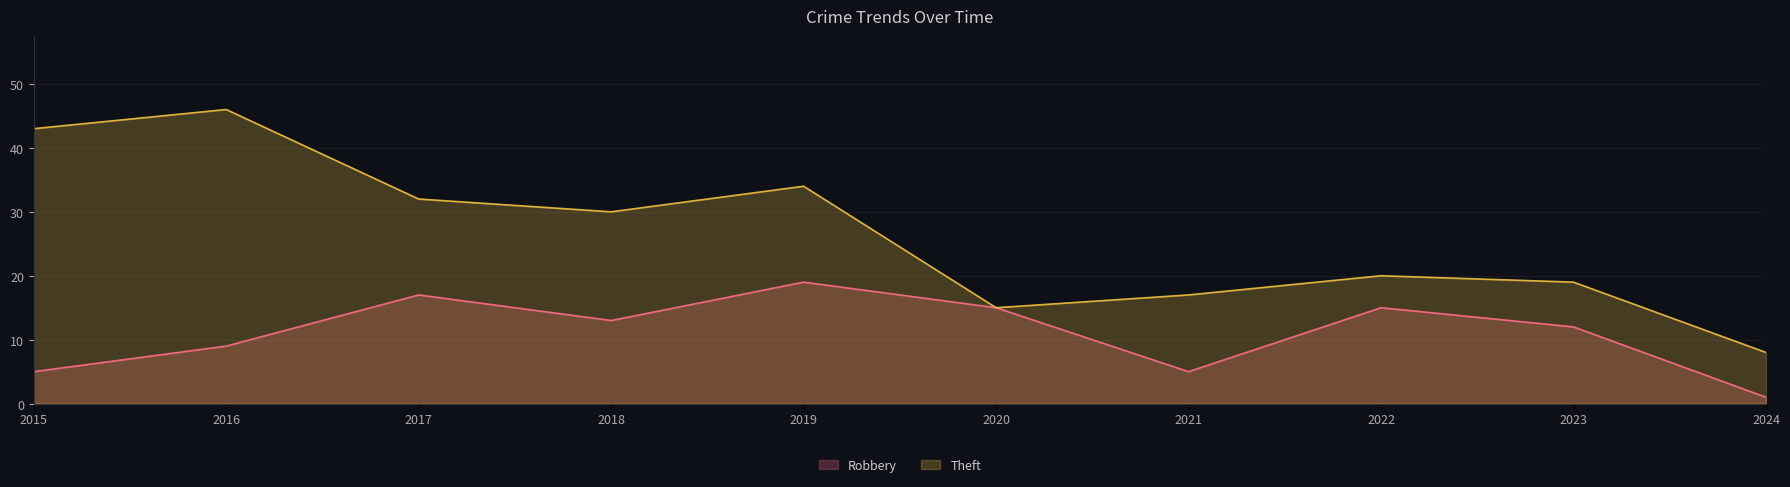

Between 2024 and 2022, which is larger?

2022